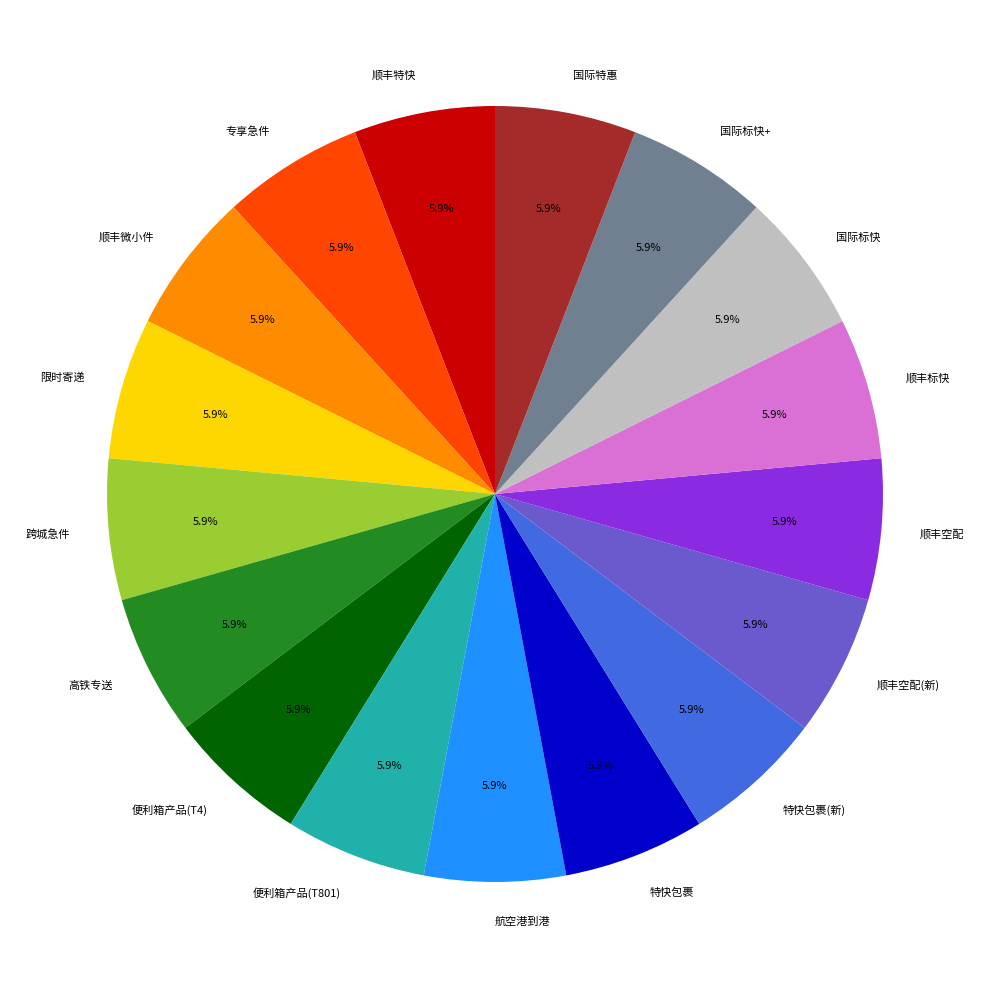

Approximately how many times larger is the value at 便利箱产品(T801) compared to 特快包裹?

1.0